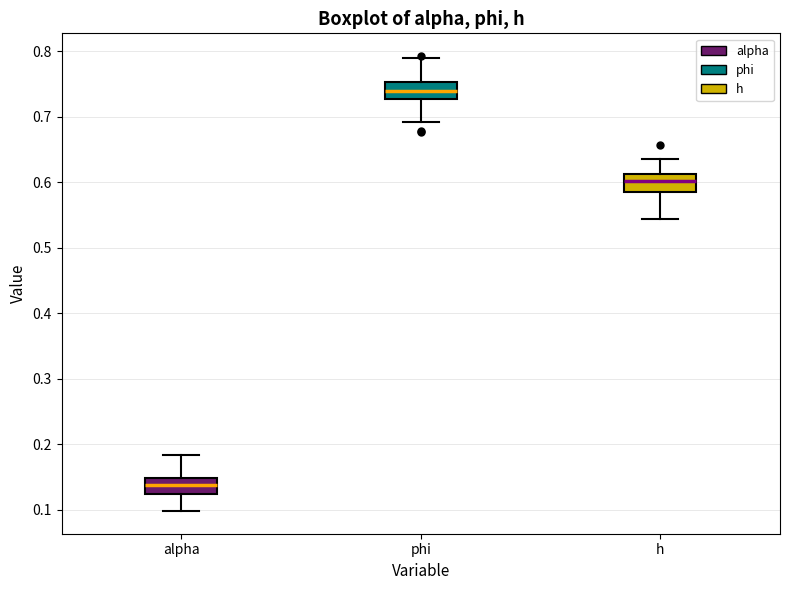

Which box has the lowest median line?

alpha